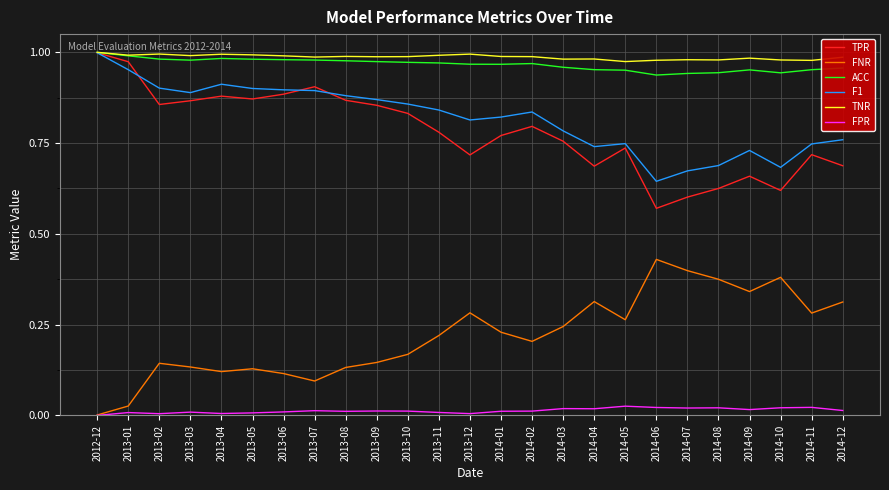

Which series has the largest total across all categories?

TNR